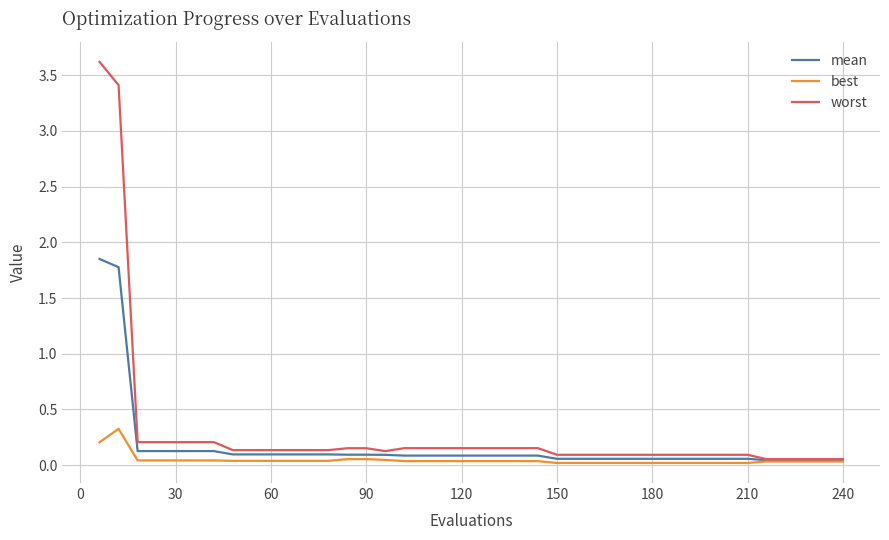

Rank the series by their maximum value, from lowest to highest.

best, mean, worst